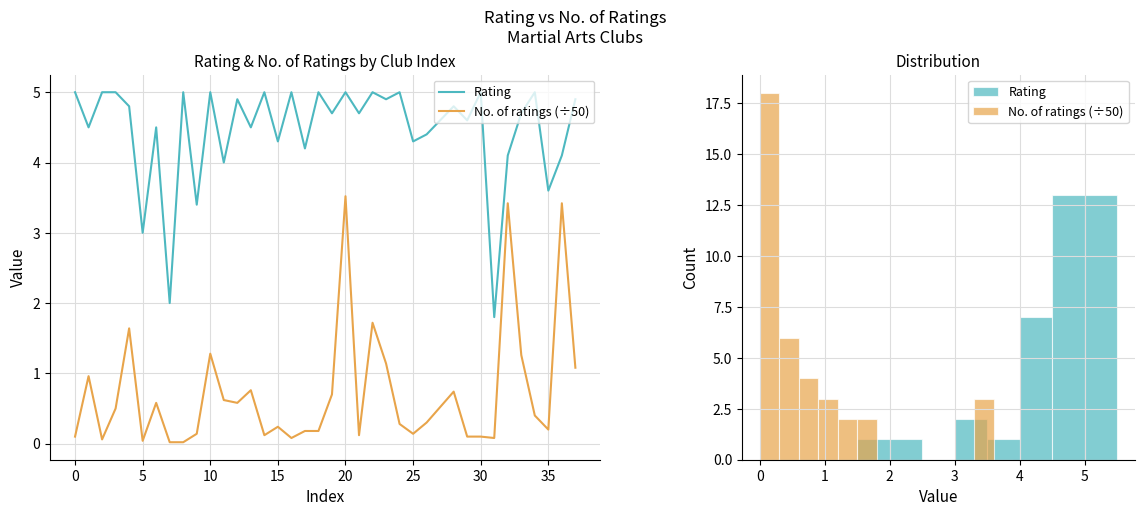

The No. of ratings (÷50) series shows 0.4 at 15. True or false?

False